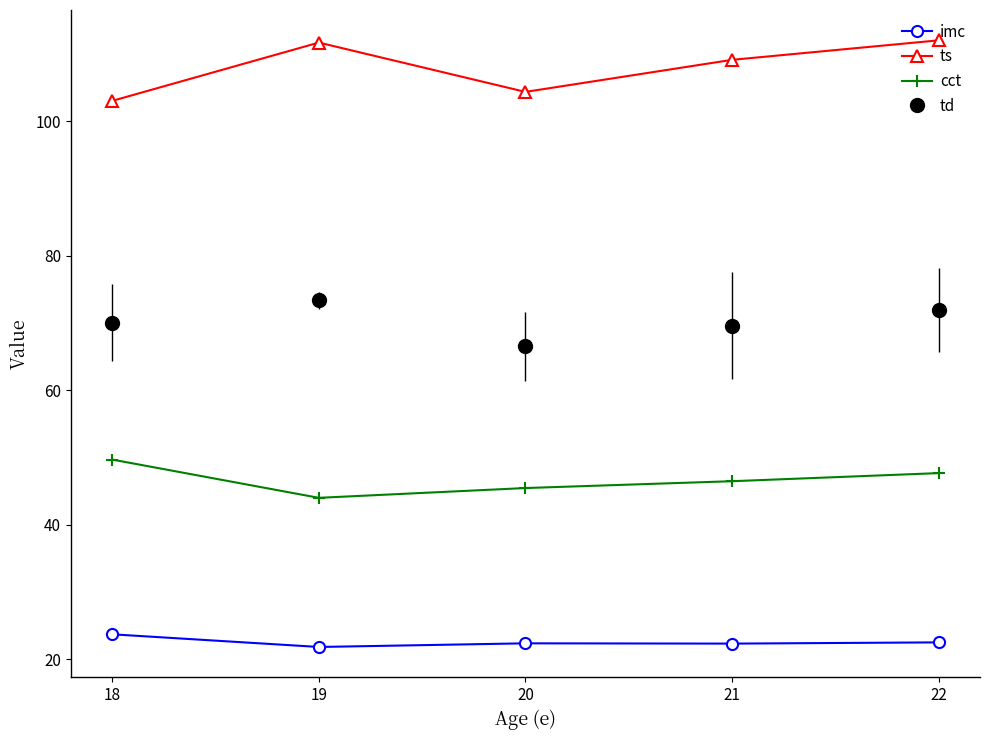

Which series has the largest range (max minus min)?

ts